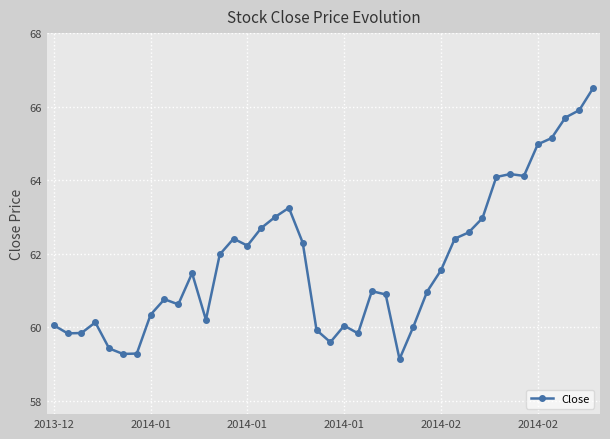

What is the value of the 39th point from the left?

65.9